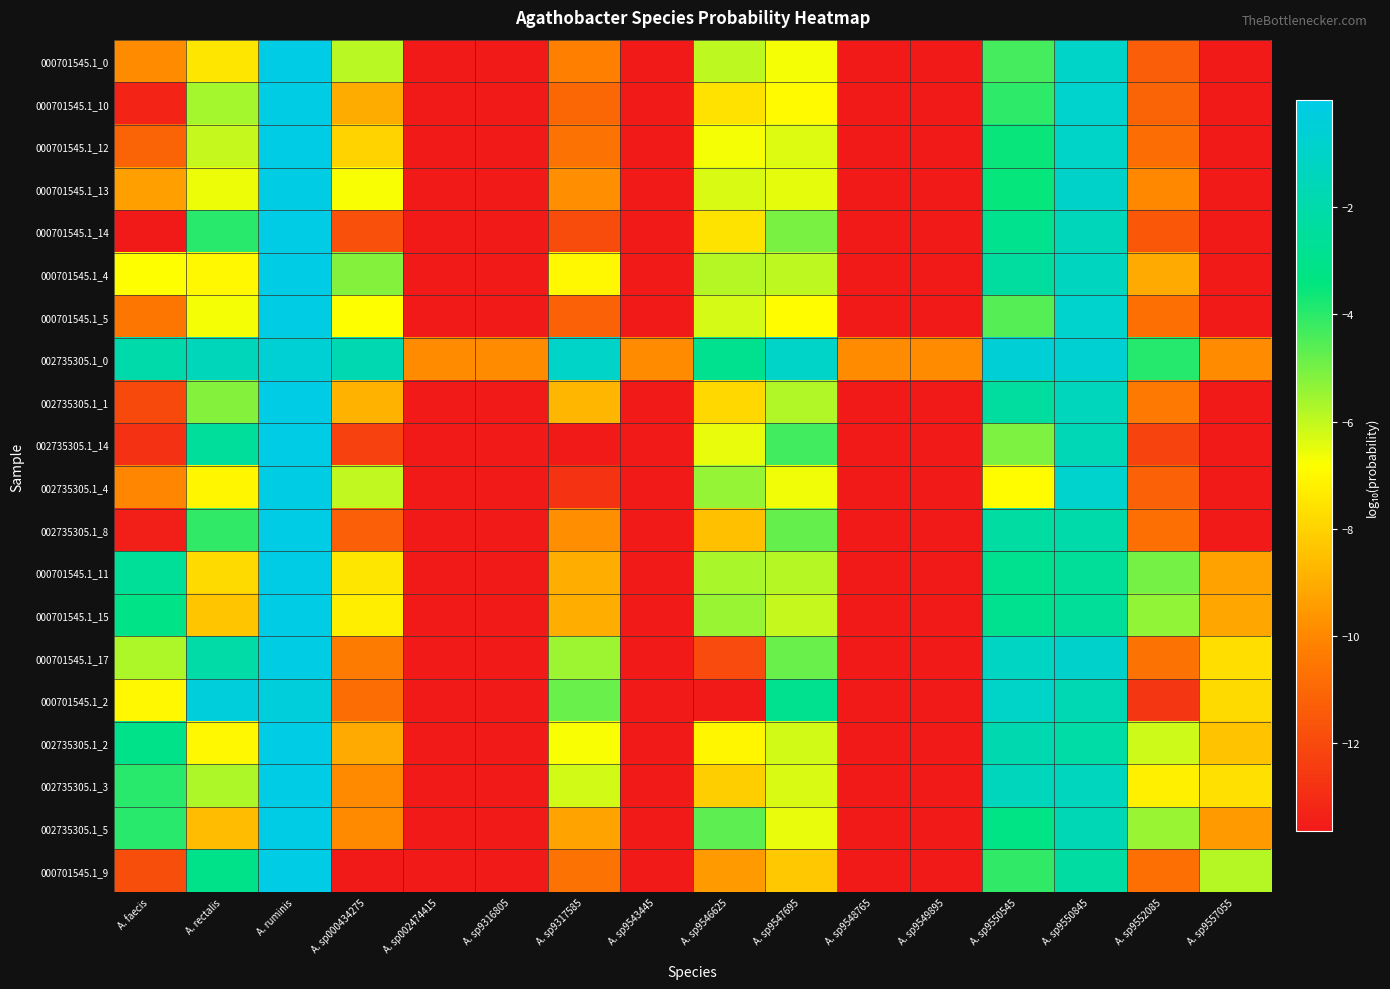

Which has a higher value, A. sp002474415 or A. sp9316805?

A. sp002474415